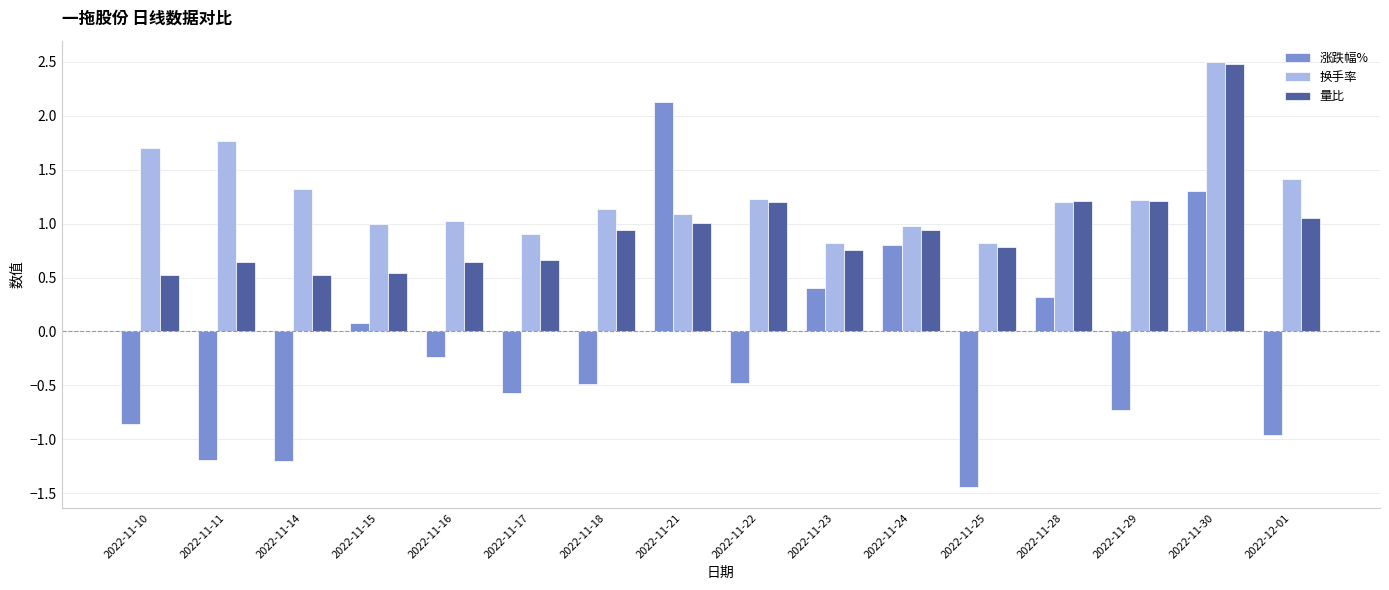

What is the total value across all series at 2022-11-24?

2.7